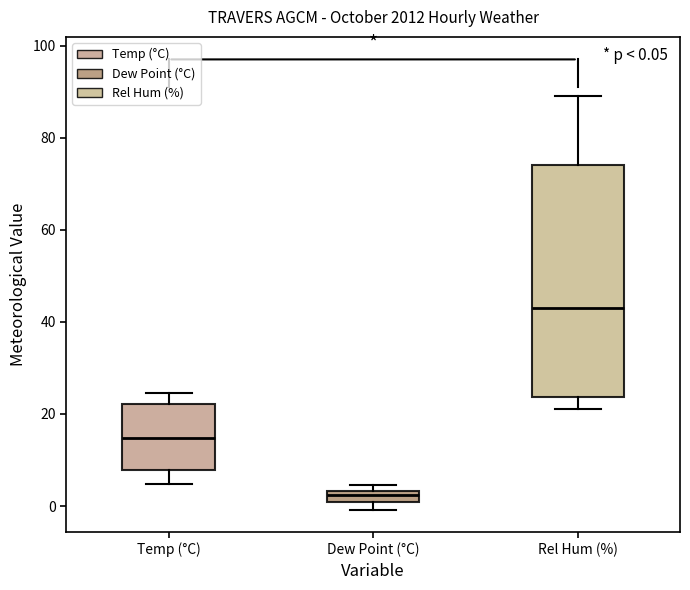

Which box has the highest median line?

Rel Hum (%)